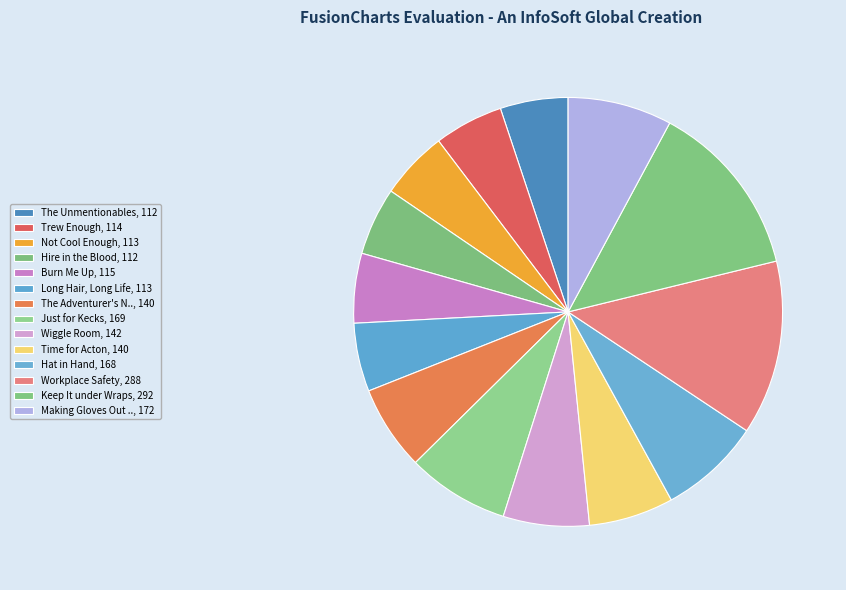

How many segments does this pie chart have?

14